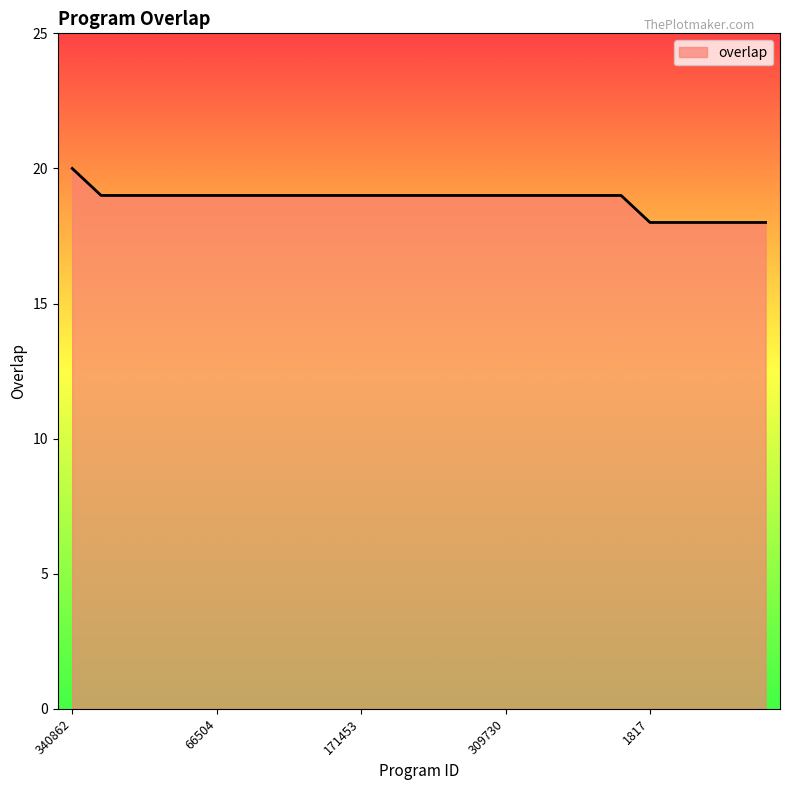

What is the maximum value shown in the chart?

20